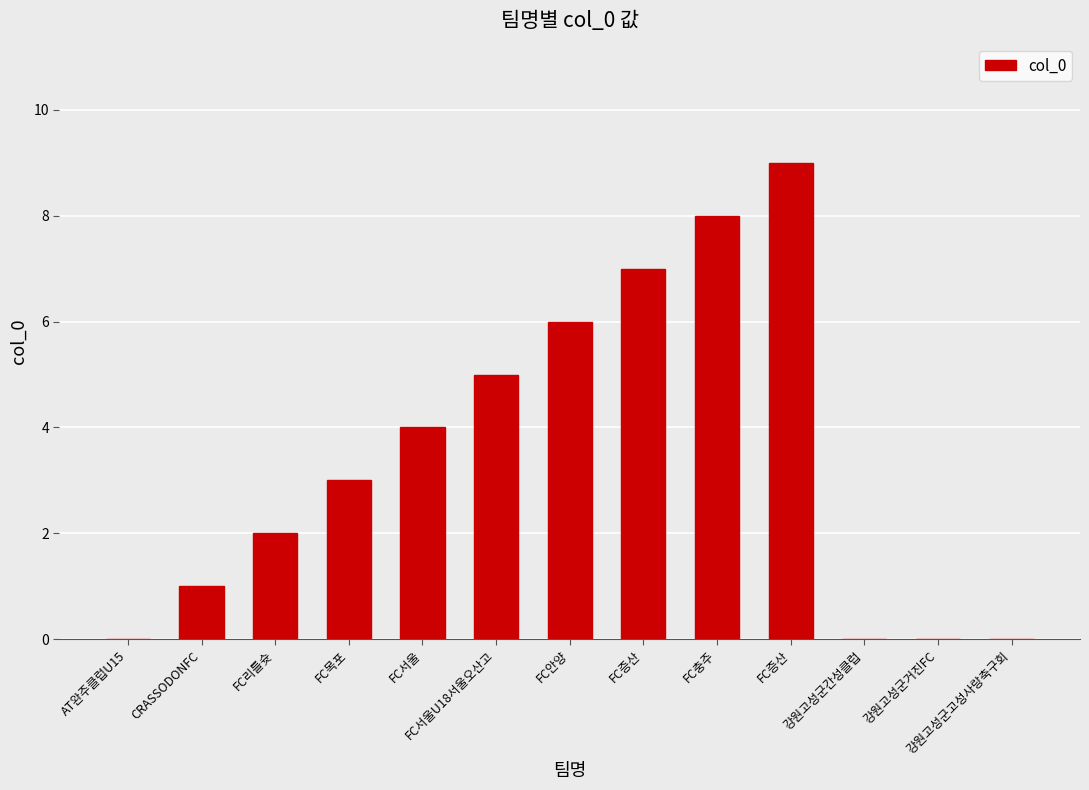

Which has a higher value, CRASSODONFC or FC목포?

FC목포